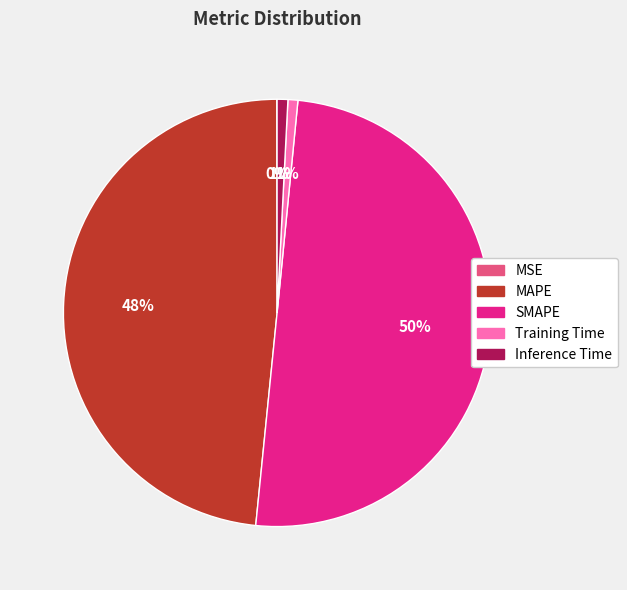

True or false: SMAPE accounts for 56% of the total.

False